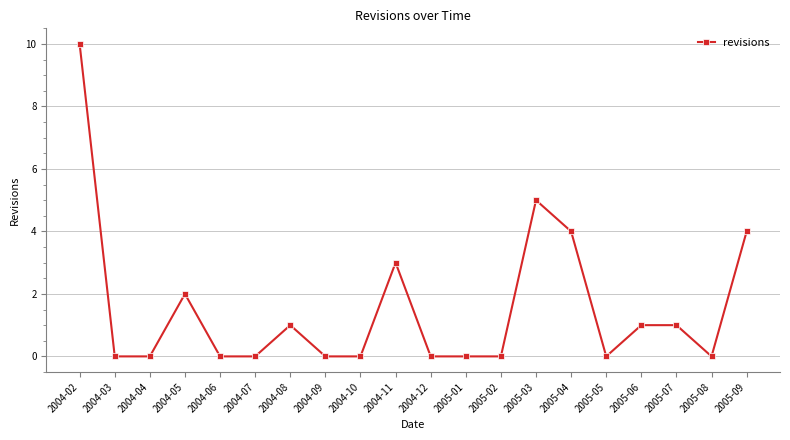

What is the approximate value at 2005-09?

4